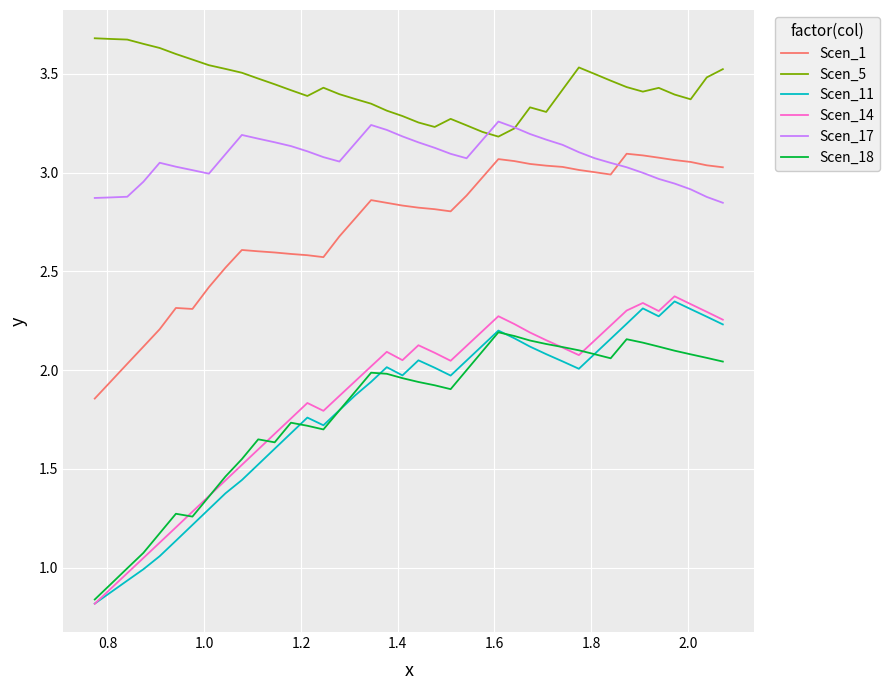

What are all the series names shown in the legend?

Scen_1, Scen_5, Scen_11, Scen_14, Scen_17, Scen_18